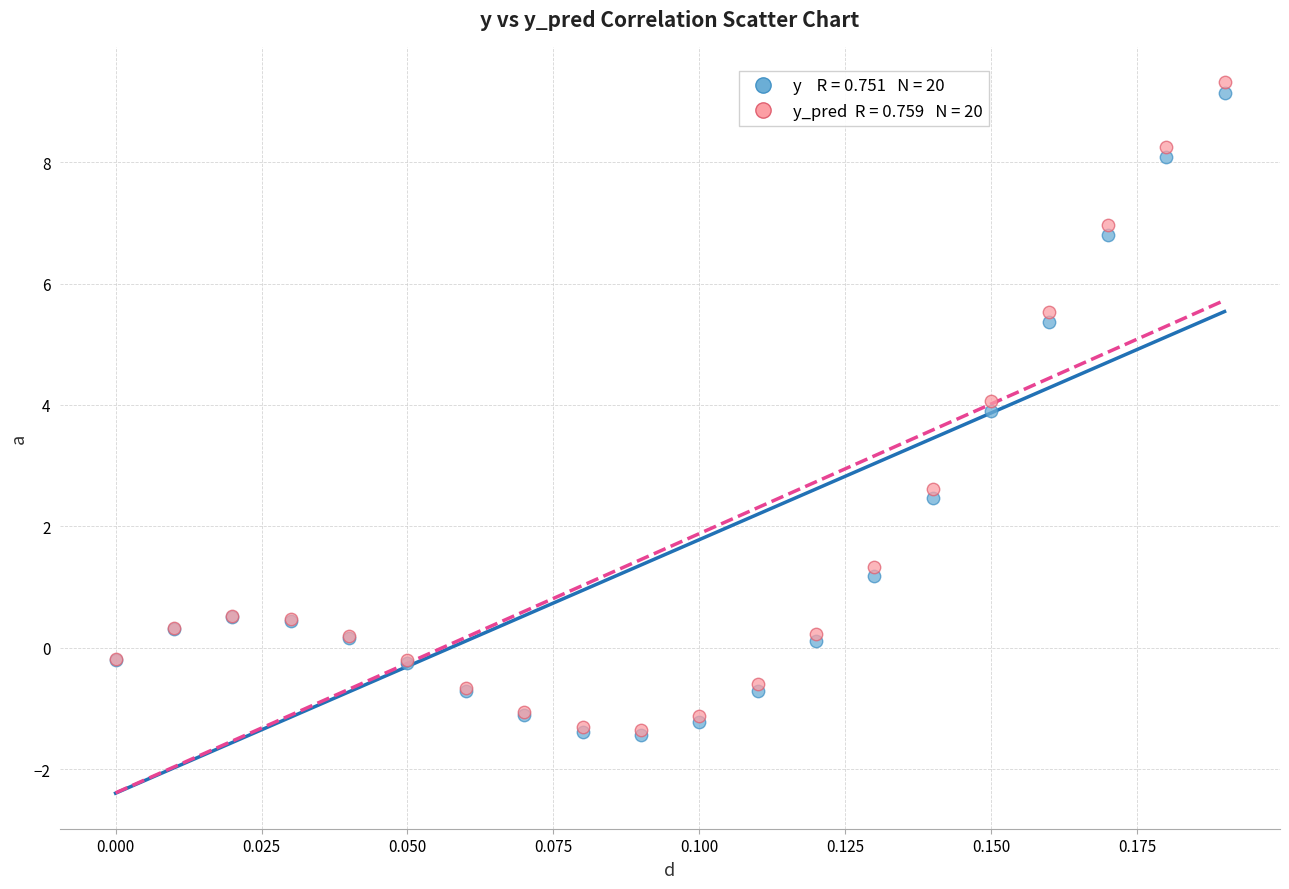

Across all series, what Y value is closest to 3?

2.6